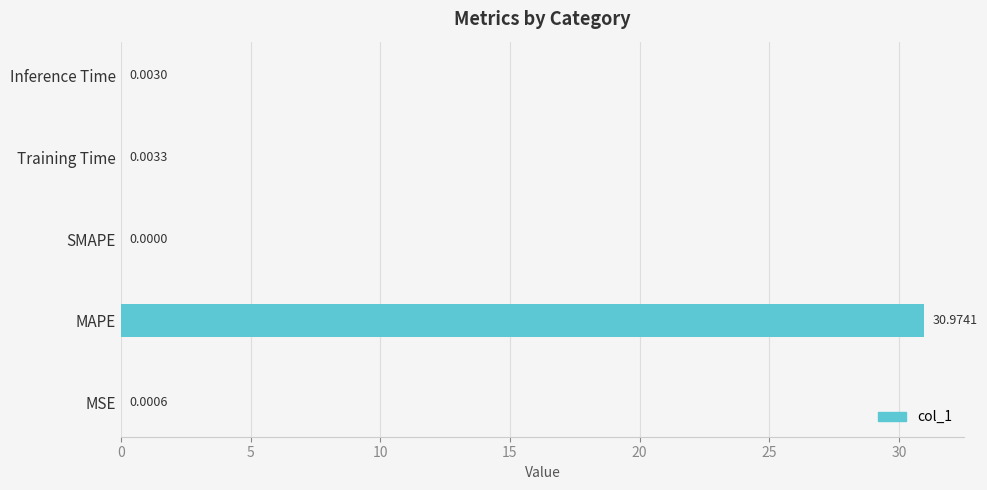

How many positive values are there?

4